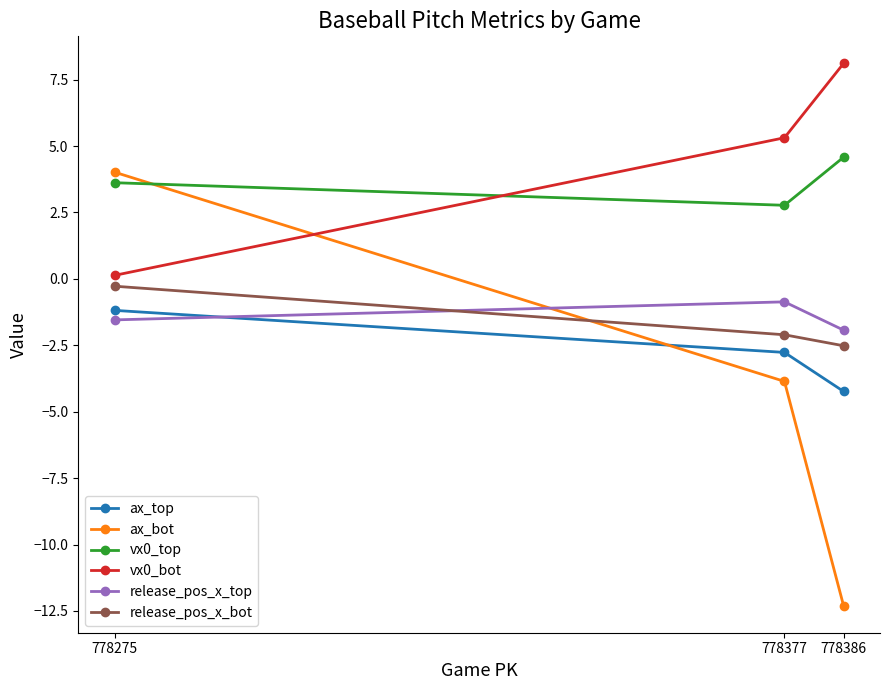

The value of ax_bot at 778386 is -19.3. True or false?

False